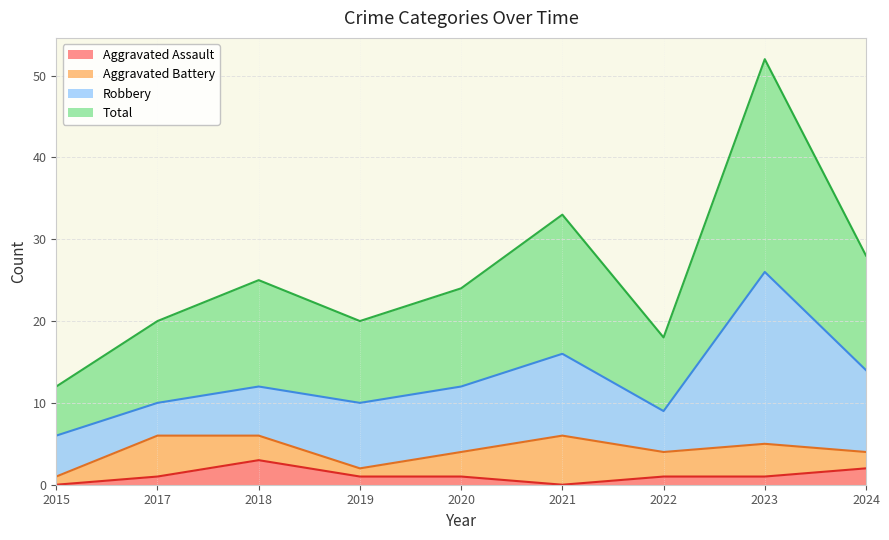

Which series changed the most between 2015 and 2019?

Total